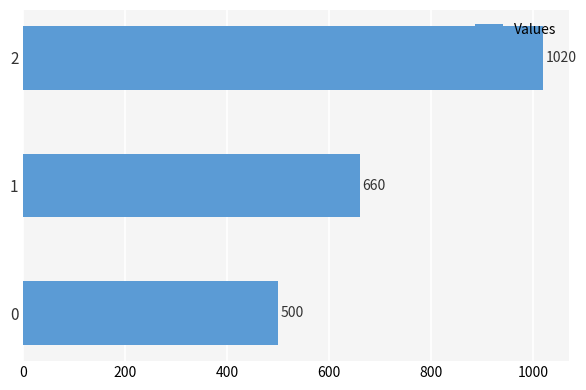

Reading top to bottom, transcribe all the data shown in this chart.

2=1020	1=660	0=500